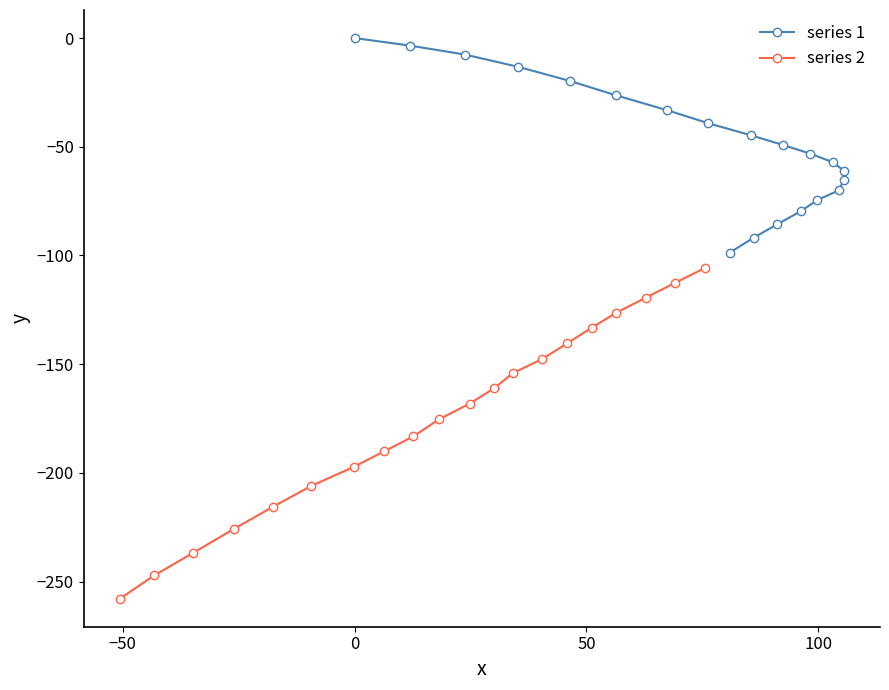

How many lines are shown in the chart?

2